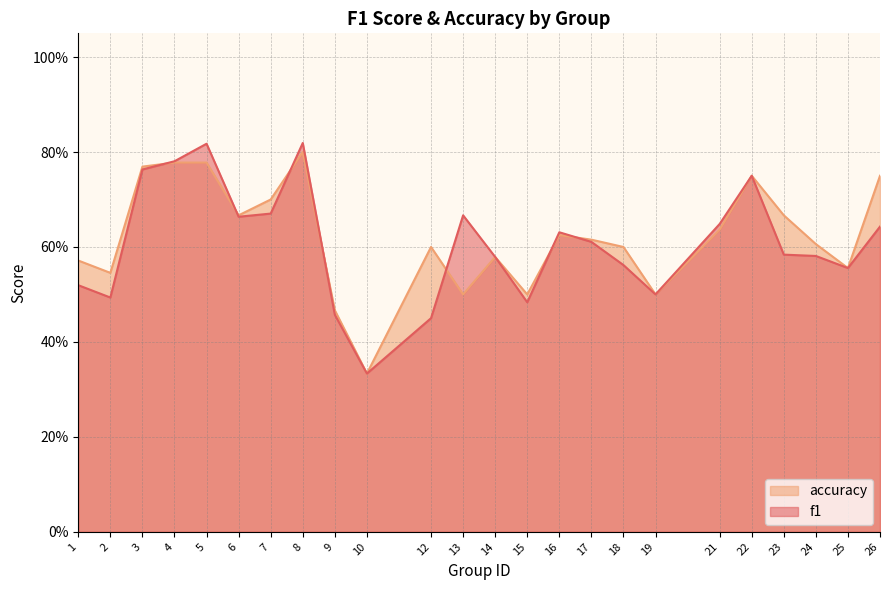

List the series in order of their overall mean, lowest first.

f1, accuracy